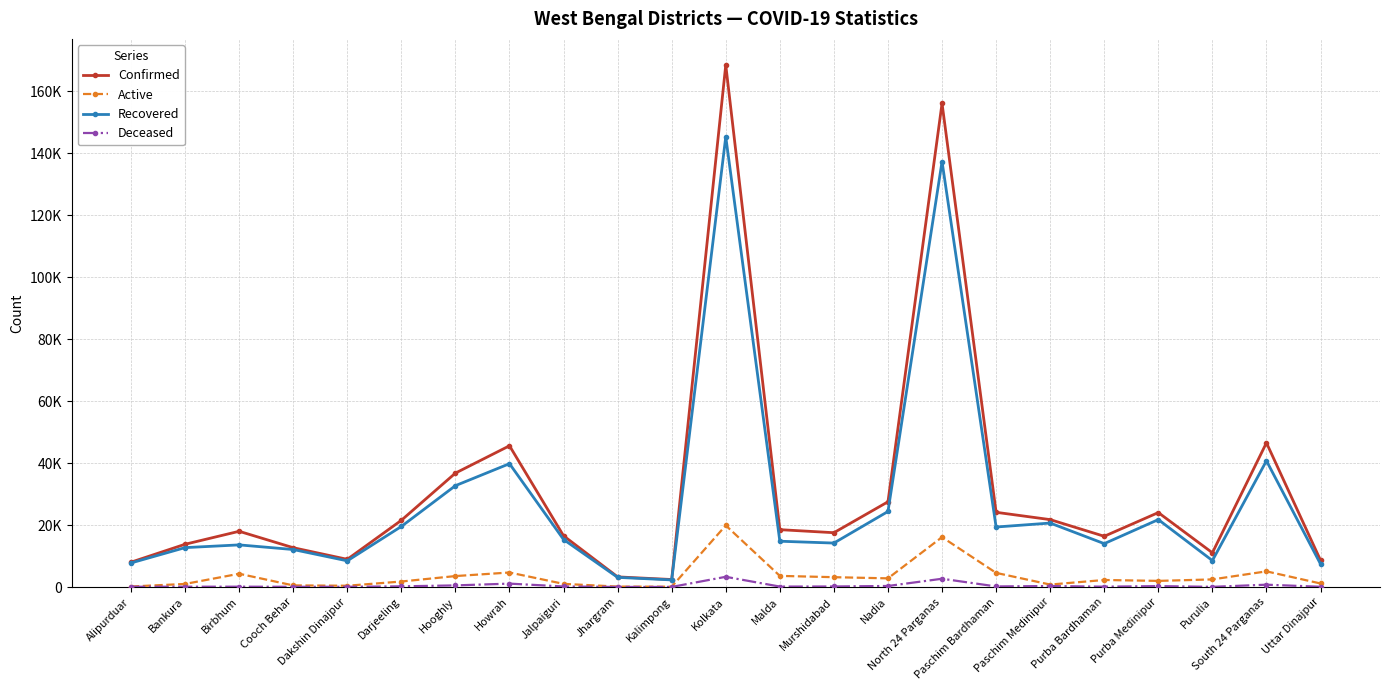

Does the chart have visible grid lines?

Yes